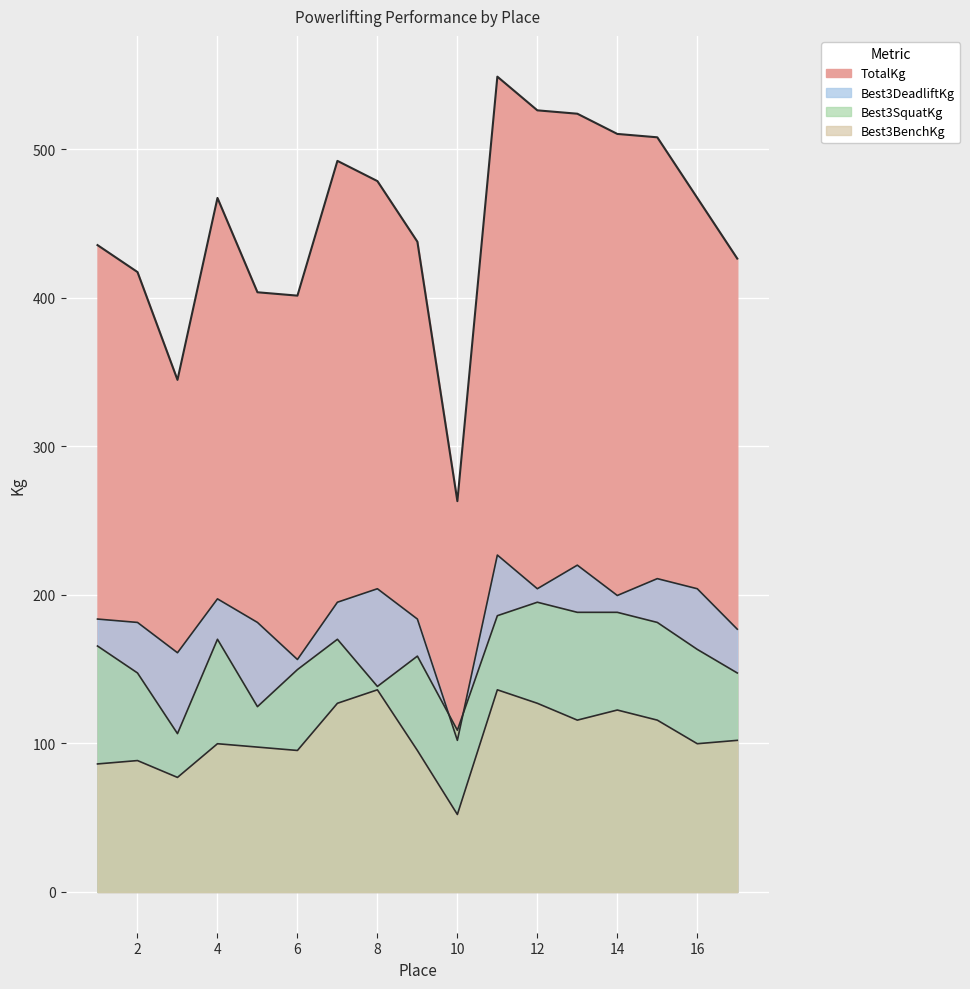

How many lines are shown in the chart?

4